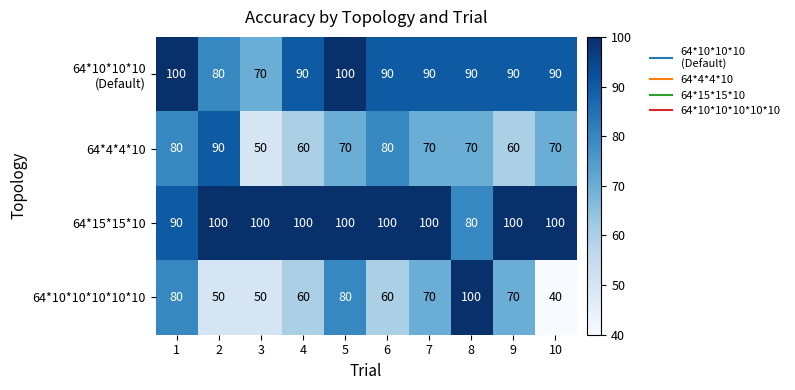

What is the difference between the second highest and minimum values in the 64*15*15*10 series?

20